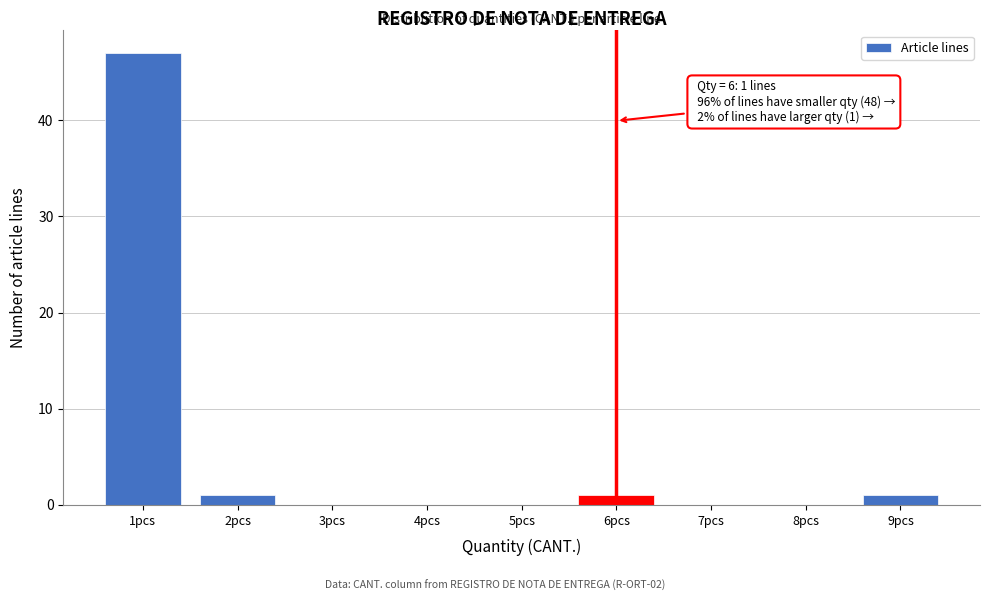

Over which range of the x-axis is the bar tallest?

0.5 to 1.5